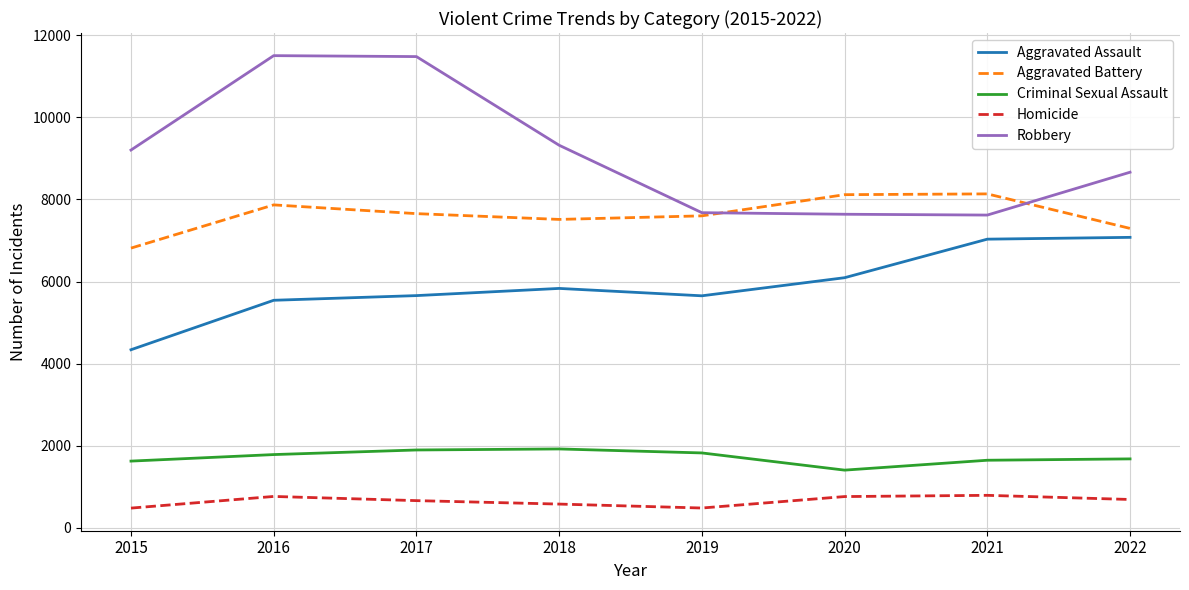

Is the value of Criminal Sexual Assault at 2018 greater than the value of Aggravated Battery at 2022?

No